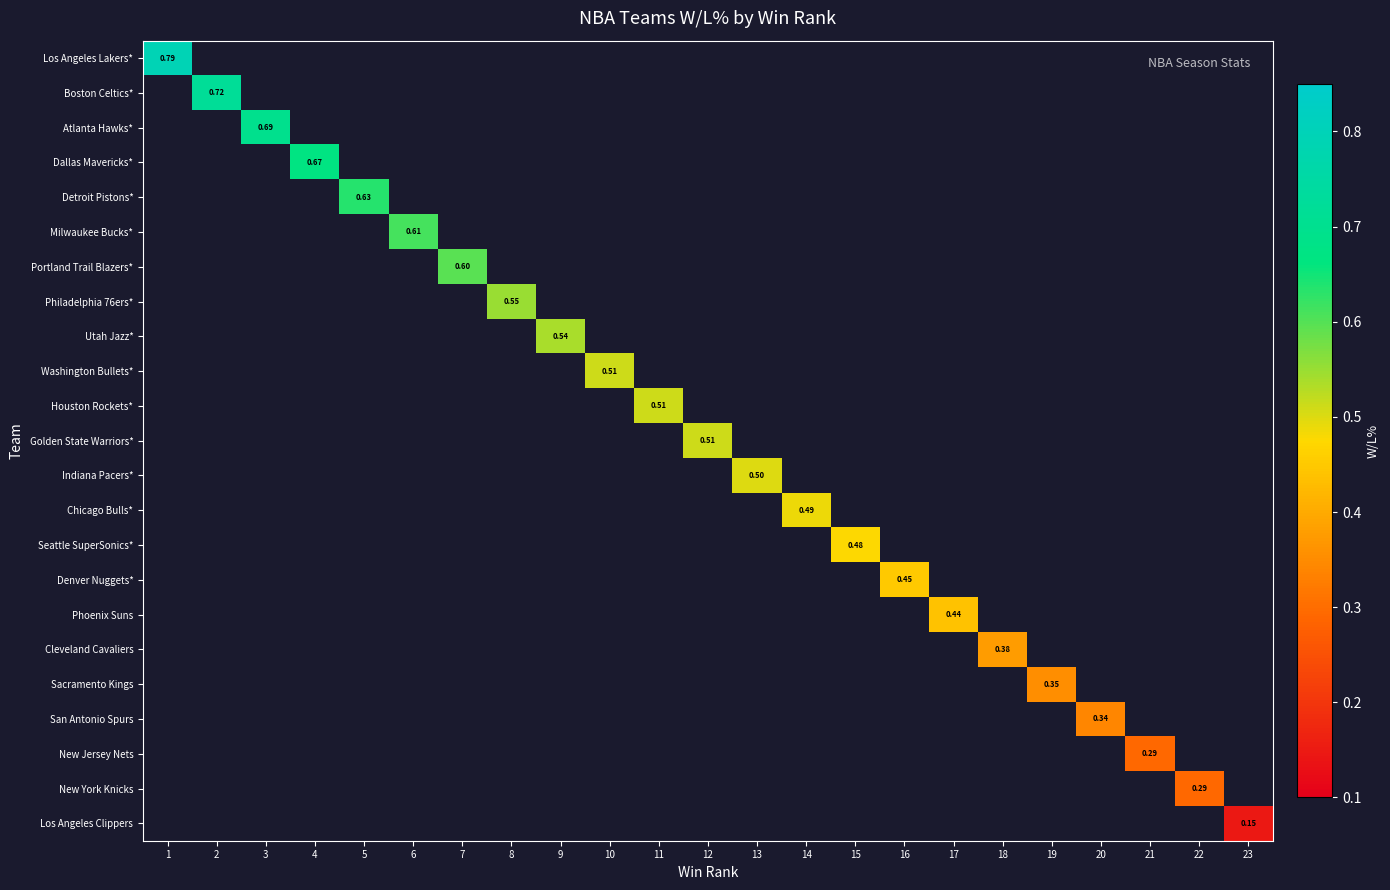

Rank the categories by Chicago Bulls* value from lowest to highest.

1, 2, 3, 4, 5, 6, 7, 8, 9, 10, 11, 12, 13, 15, 16, 17, 18, 19, 20, 21, 22, 23, 14